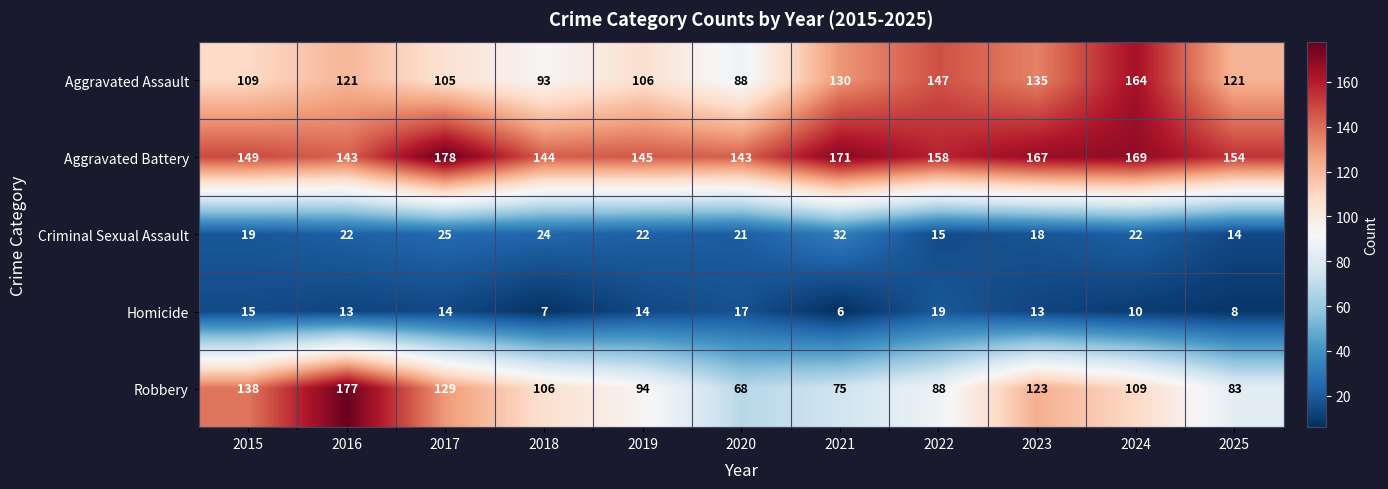

The value of Aggravated Assault at 2020 is 88. True or false?

True